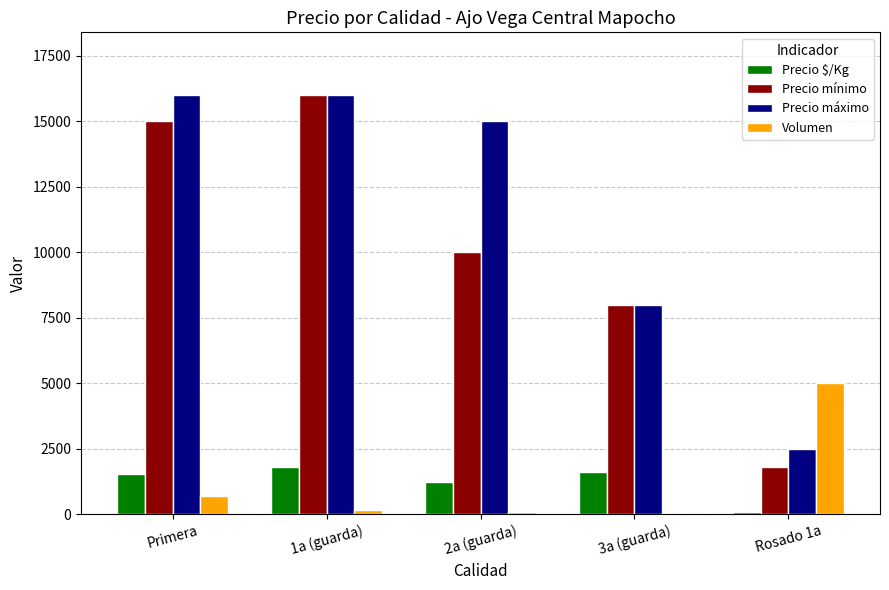

The value of Precio mínimo at 2a (guarda) is 10000. True or false?

True